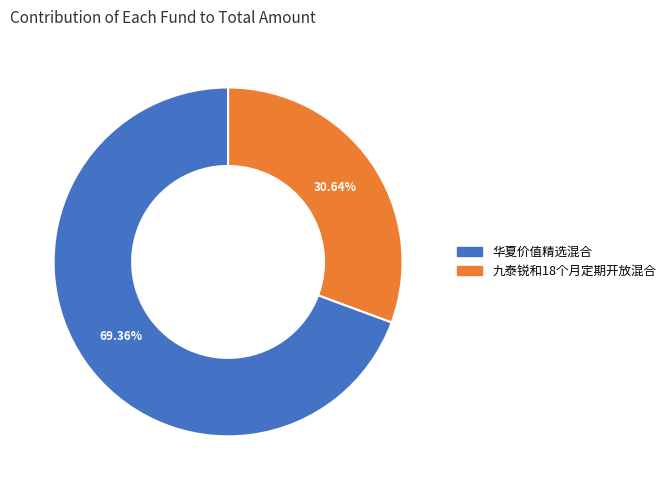

Do 华夏价值精选混合 and 九泰锐和18个月定期开放混合 together represent more than half of the pie?

Yes